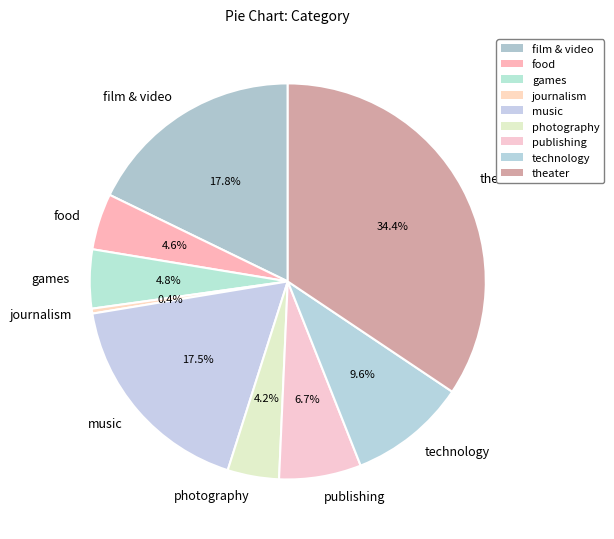

What is the largest slice in the pie chart?

theater